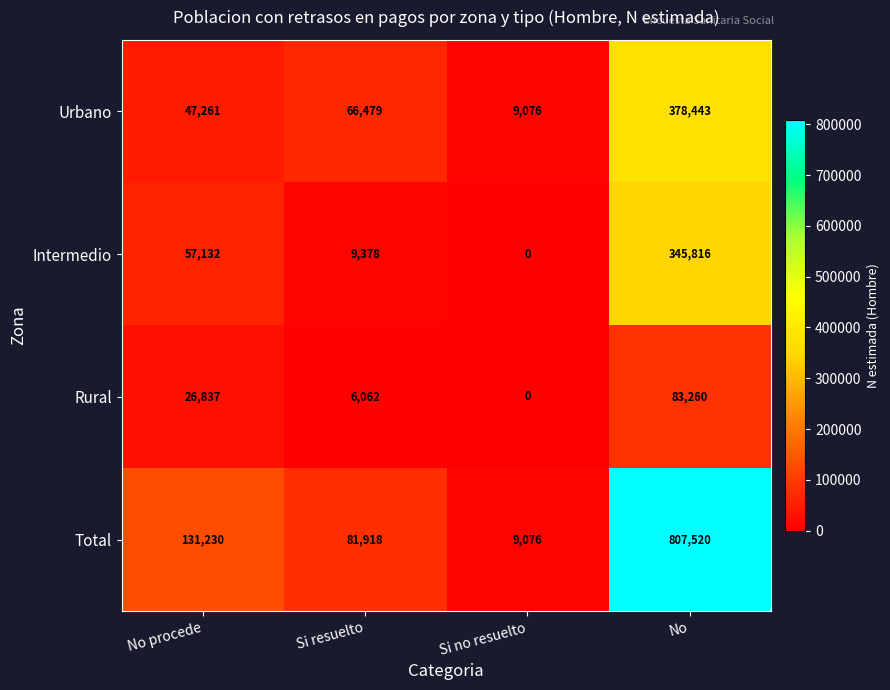

What is the maximum value shown in the chart?

807520